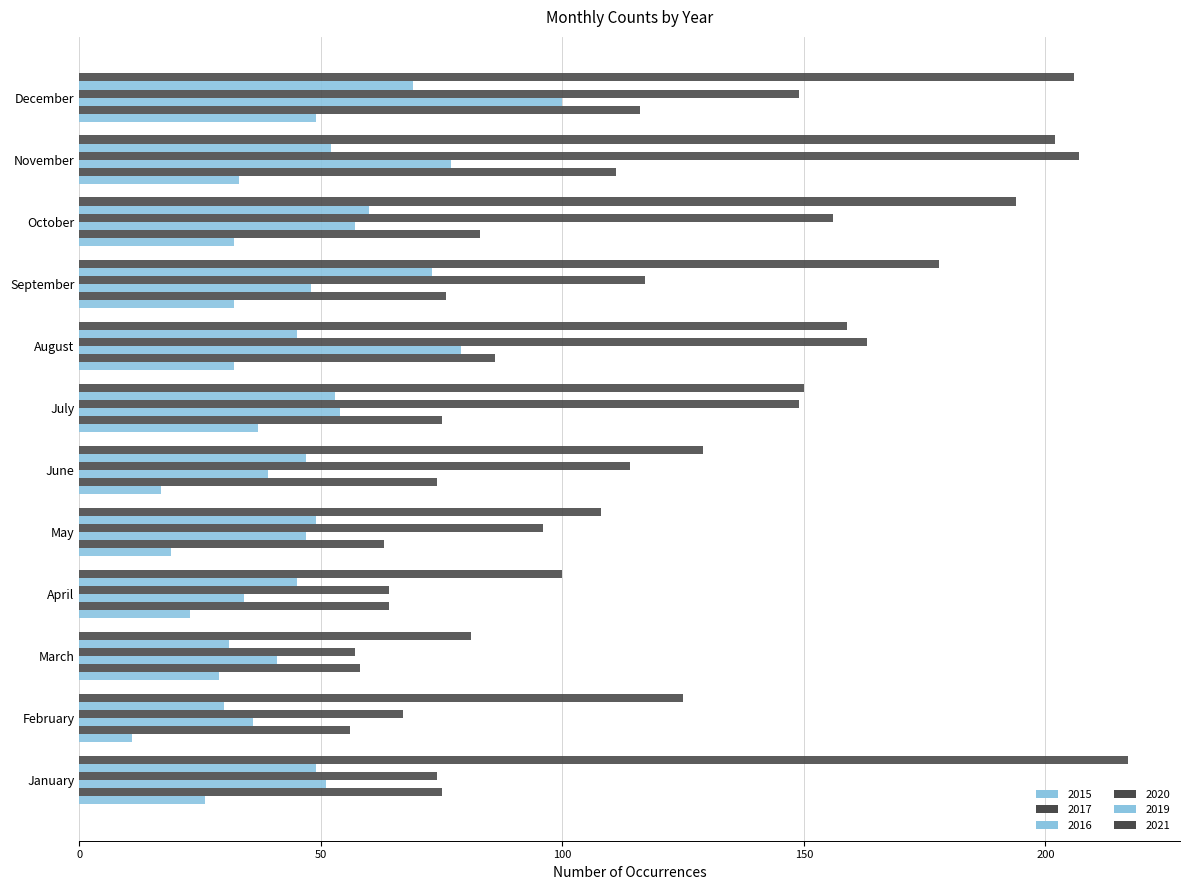

Which category has the lowest value in the 2019 series?

February